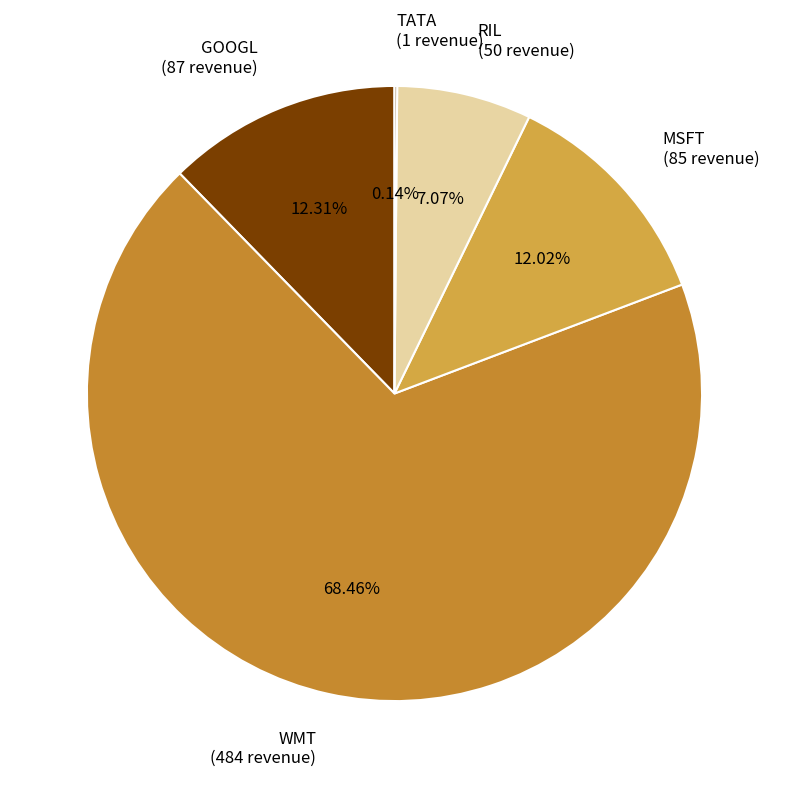

Which slice is the largest?

WMT